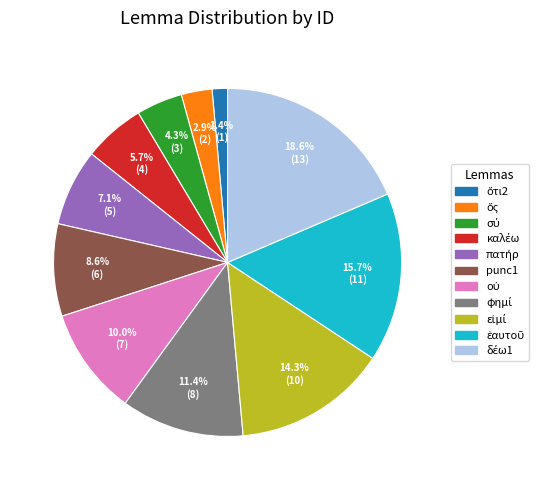

Does any single category account for the majority?

No